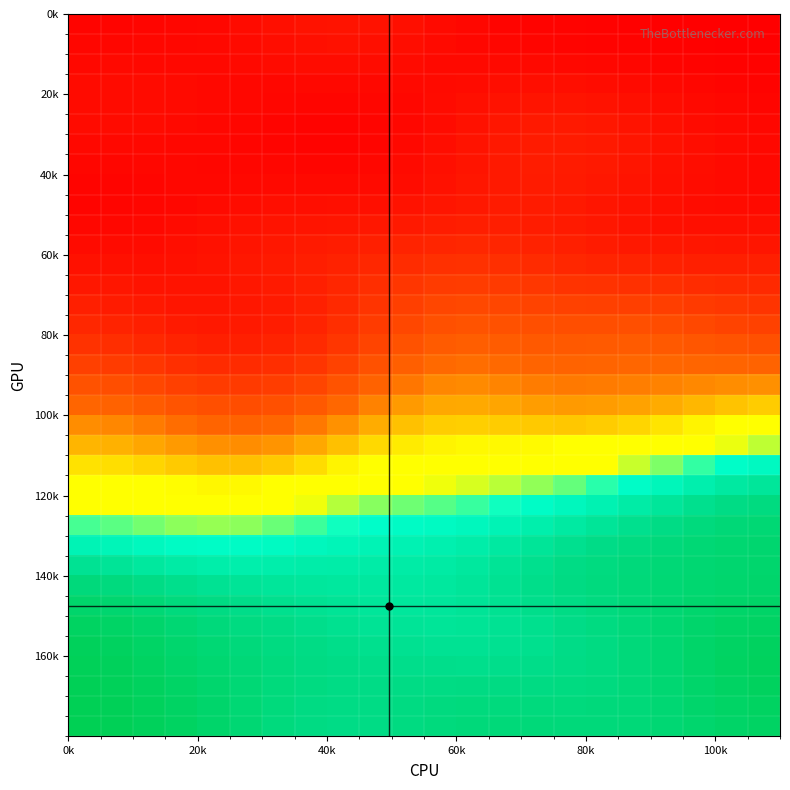

What is the maximum value shown in the chart?

1.0